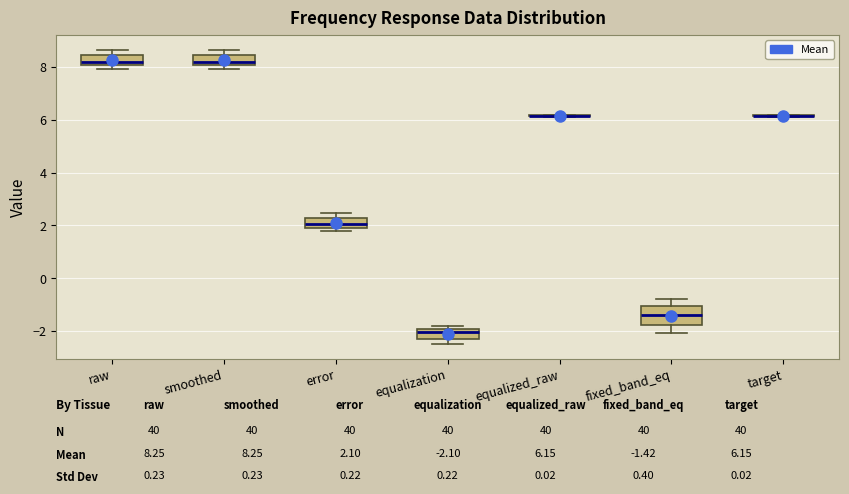

Reading left to right, read every box against the y-axis: the position of its median line, the range the box covers, and the ends of its whiskers. The values are not printed on the chart, so give them approximately, as read against the axis.

raw: median 8.2, box 8.0 to 8.4, whiskers 8.0 (just below the box's lower edge) to 8.6
smoothed: median 8.2, box 8.0 to 8.4, whiskers 8.0 (just below the box's lower edge) to 8.6
error: median 2.0 (just above the box's lower edge), box 2.0 to 2.2, whiskers 1.8 to 2.4
equalization: median -2.0 (just below the box's upper edge), box -2.2 to -2.0, whiskers -2.4 to -1.8
equalized_raw: box collapsed to a line at 6.2, whiskers 6.2 to 6.2
fixed_band_eq: median -1.4, box -1.8 to -1.0, whiskers -2.0 to -0.8
target: box collapsed to a line at 6.2, whiskers 6.2 to 6.2